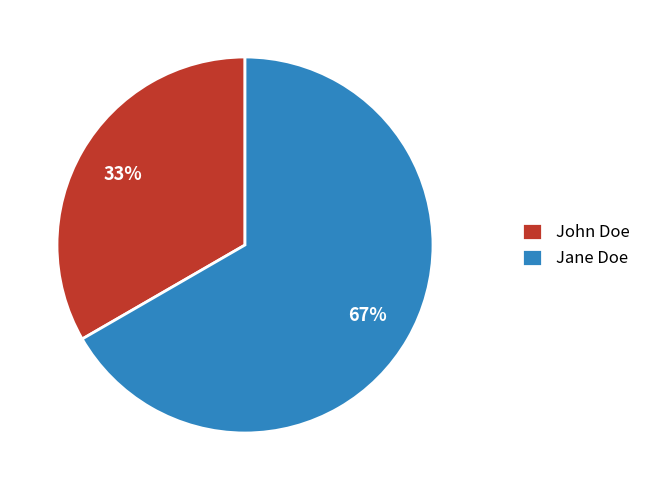

Which slice is the smallest?

John Doe